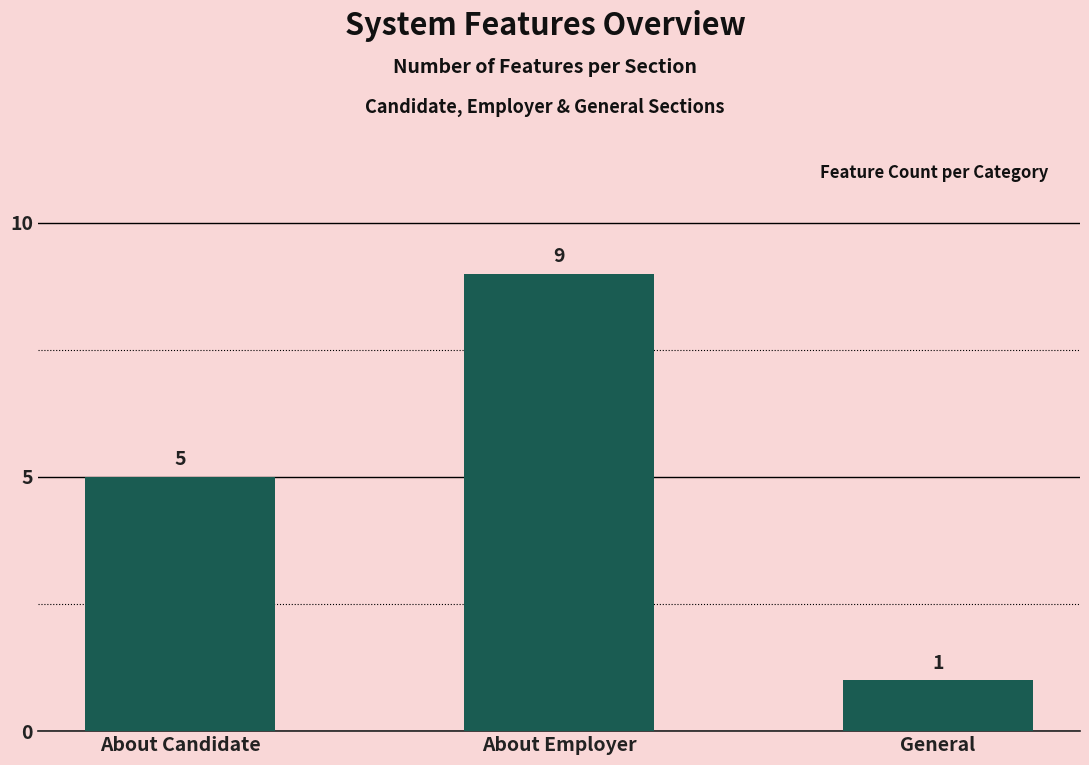

What is the minimum value shown in the chart?

1